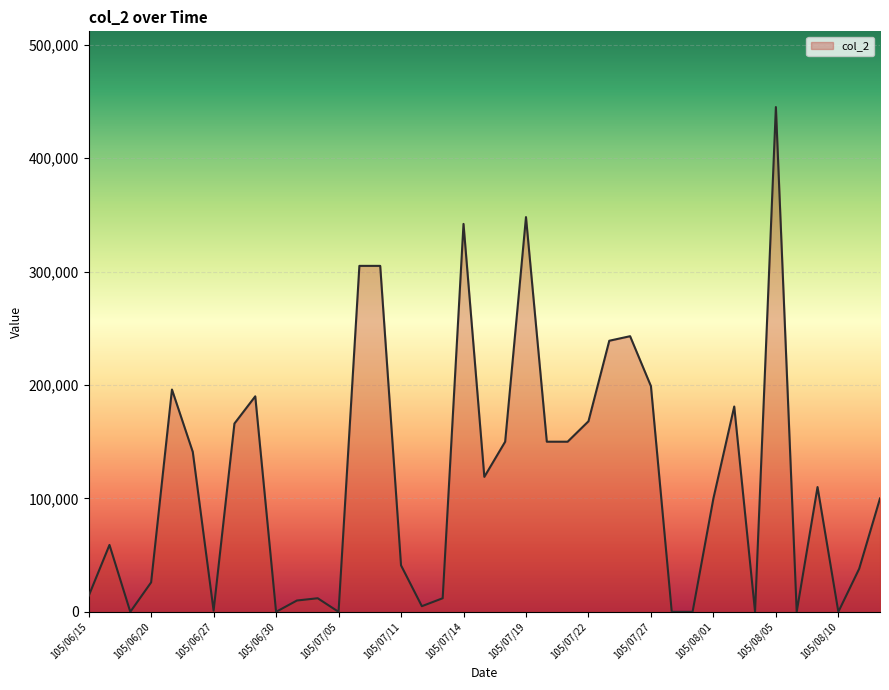

What is the difference between the maximum and minimum values?

445000